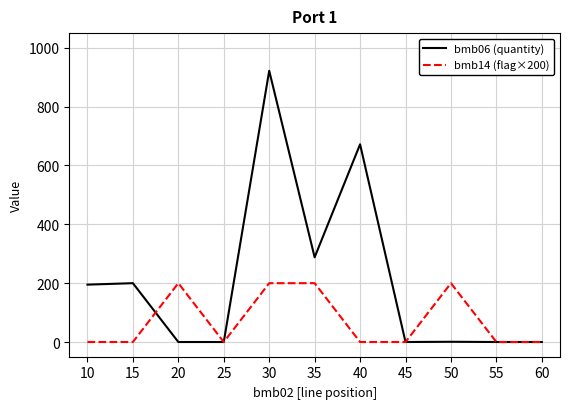

True or false: bmb06 (quantity) and bmb14 (flag×200) intersect in this chart.

True